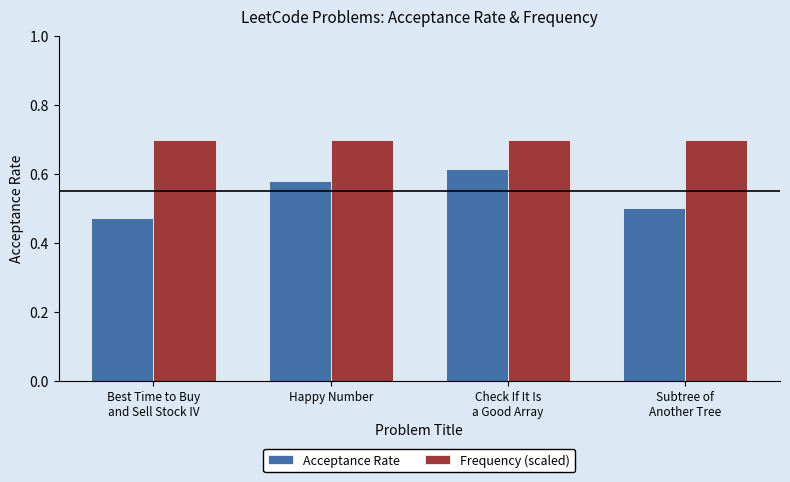

What is the sum of all Acceptance Rate values?

2.2